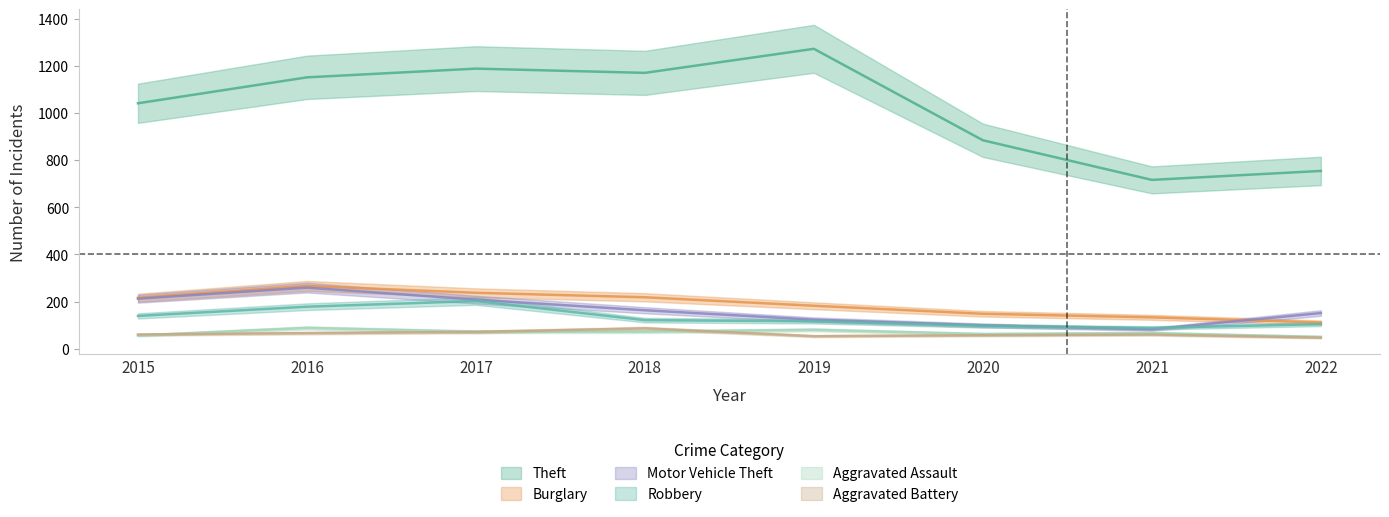

How many values in the Robbery series are below 121?

4